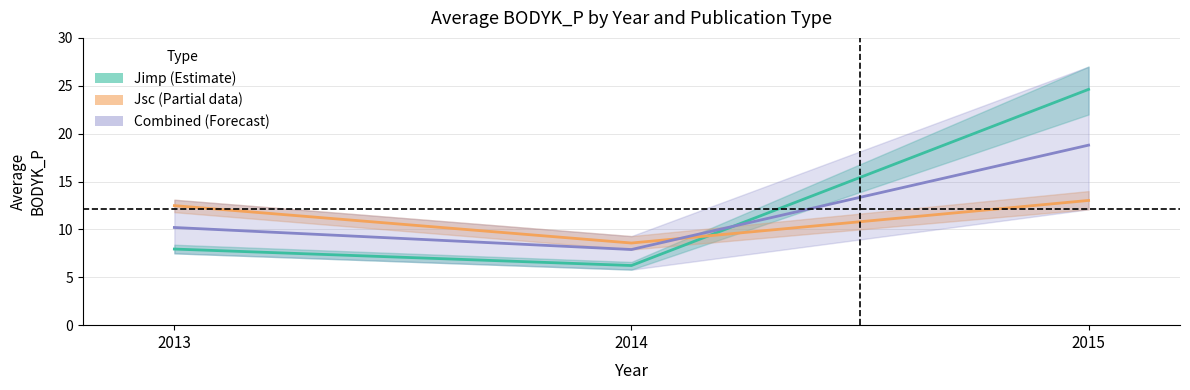

What is the average value of the Combined (Forecast) series?

12.3